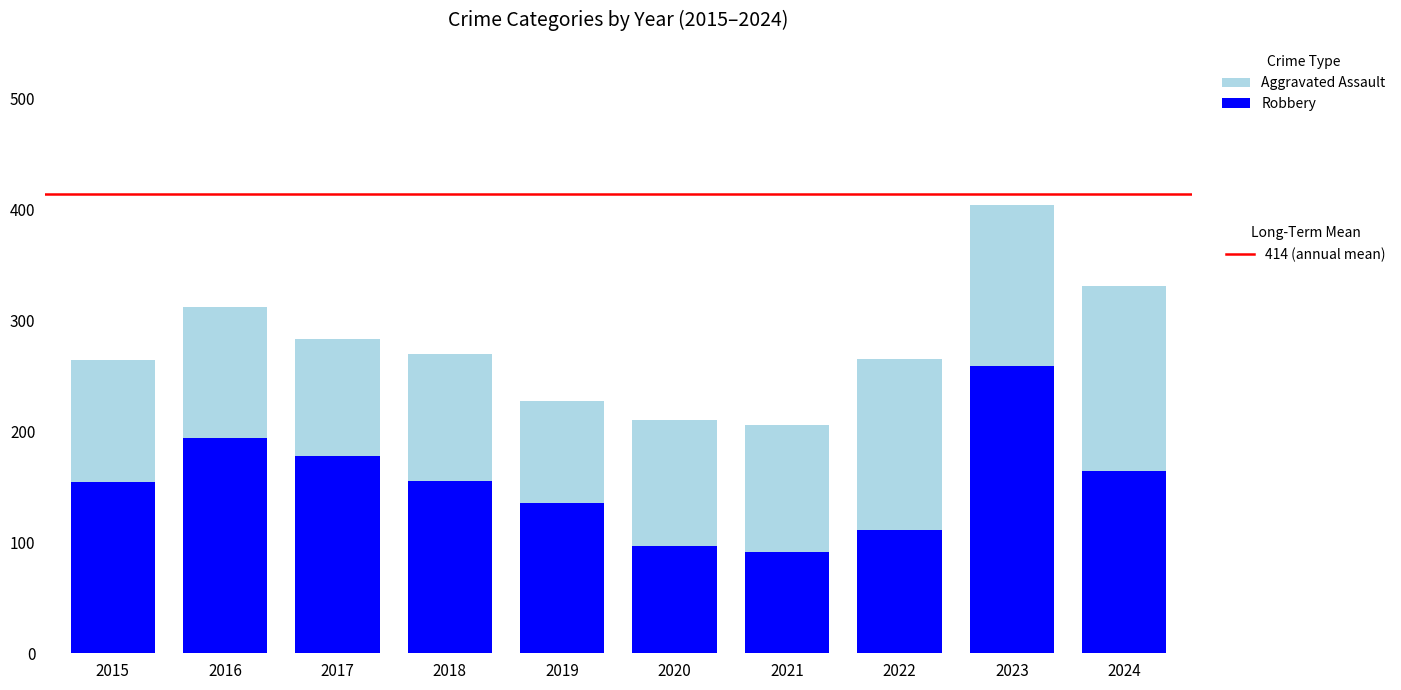

At which category is the sum across all series the highest?

2023